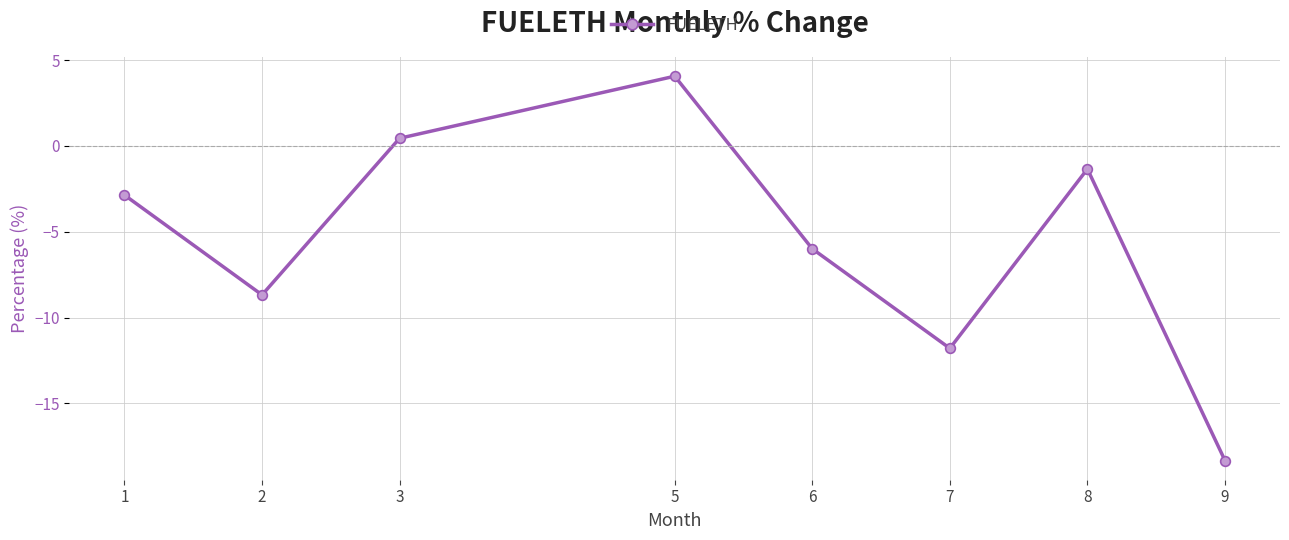

List the labels in order of value, largest first.

5, 3, 8, 1, 6, 2, 7, 9